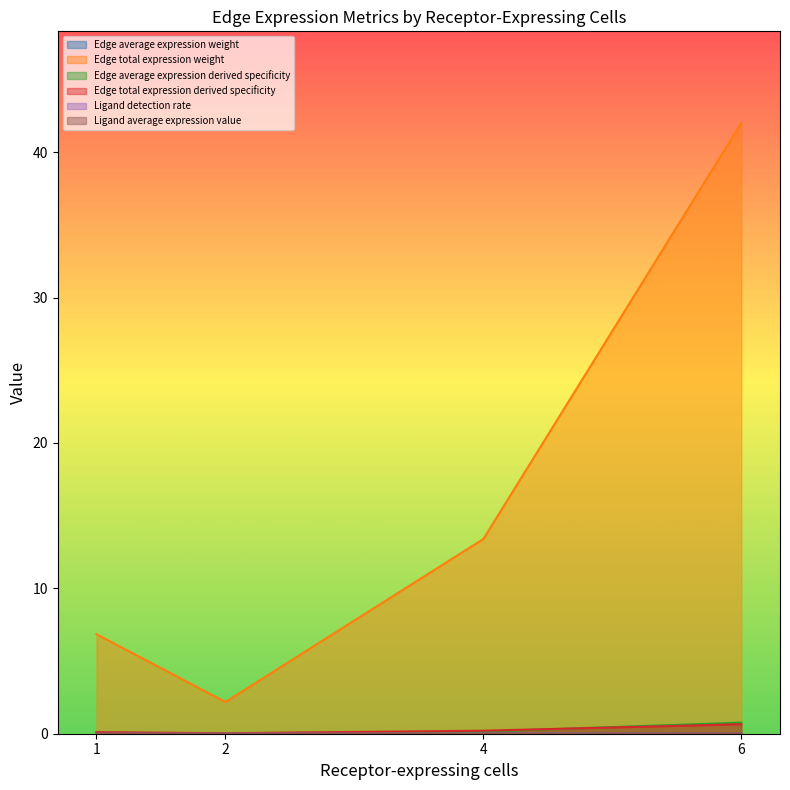

Is it true that Edge total expression derived specificity equals 8.3 at 4?

False